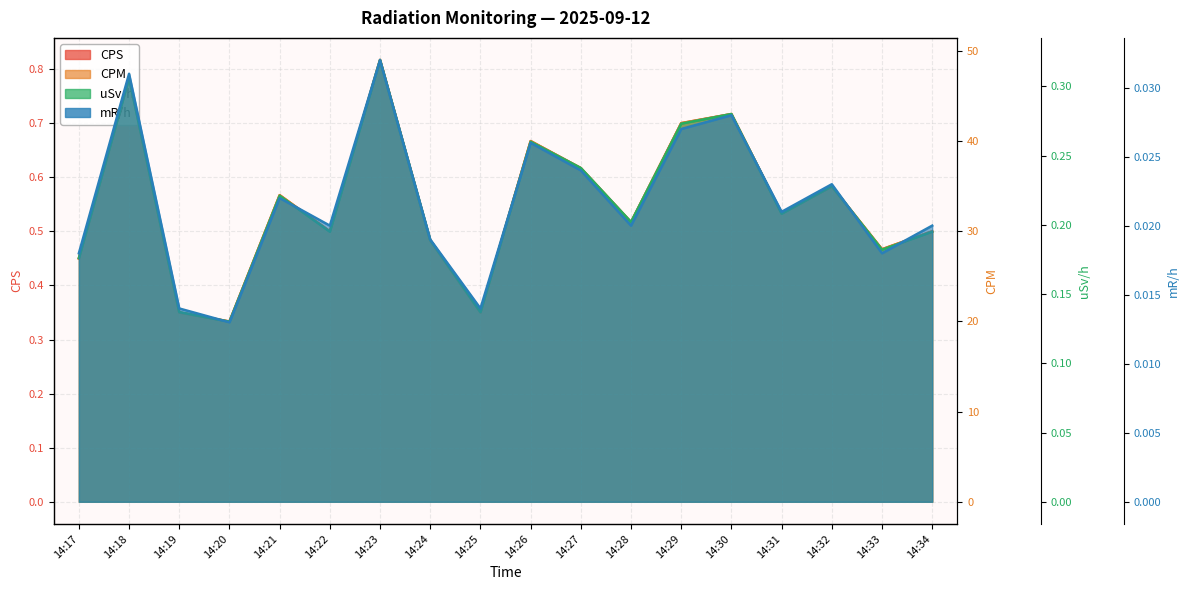

What is the value of the CPS point at the 10th from the left?

0.7